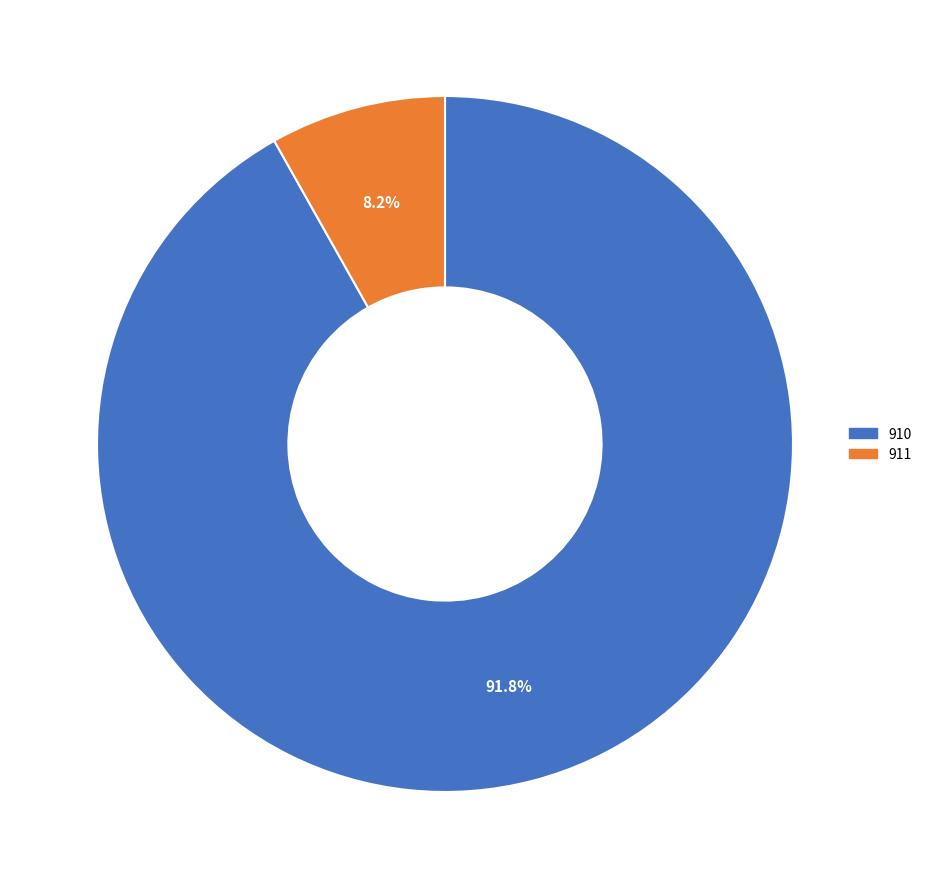

What portion of the pie excludes 911?

91.8%